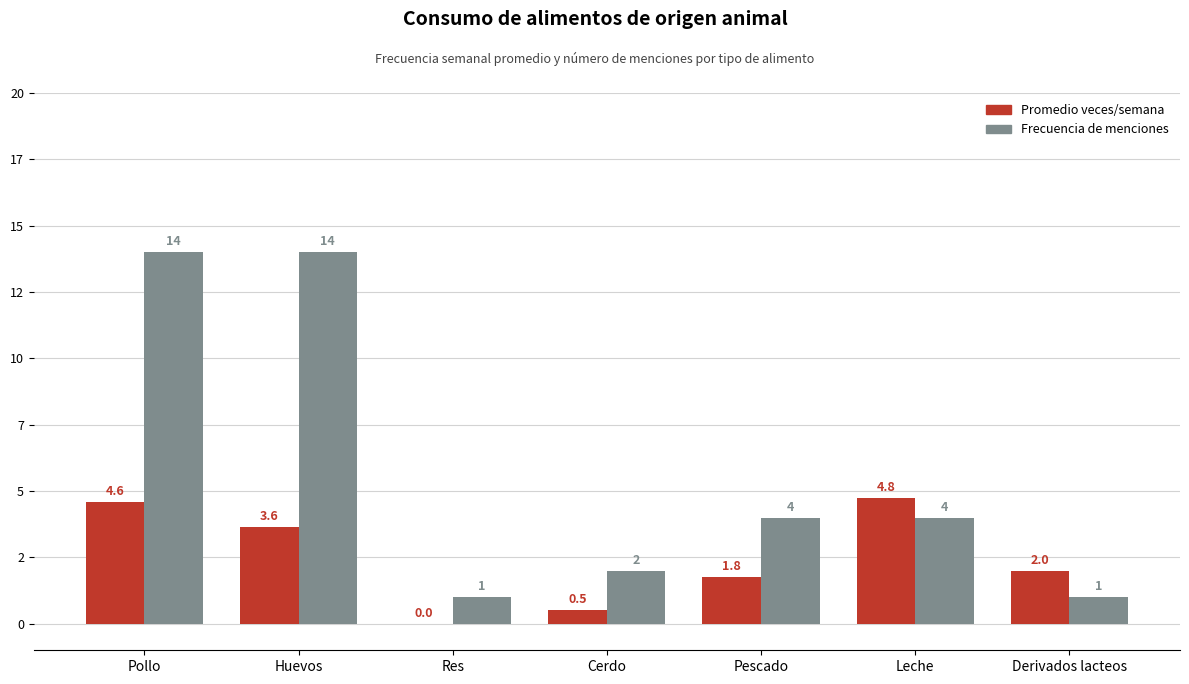

What is the sum of all Frecuencia de menciones values?

40.0